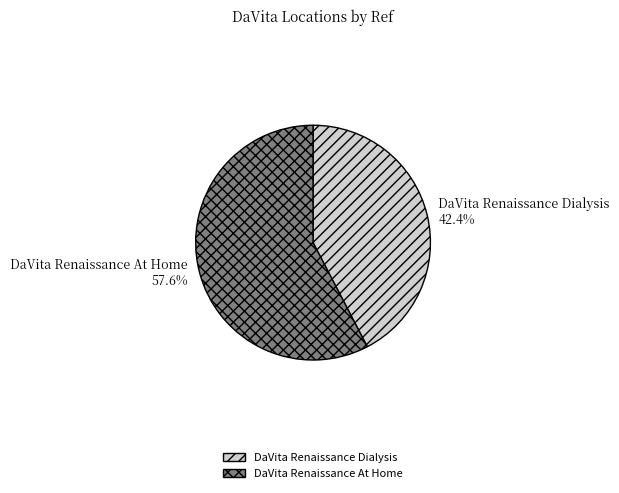

Which category has the biggest portion of the pie?

DaVita Renaissance At Home